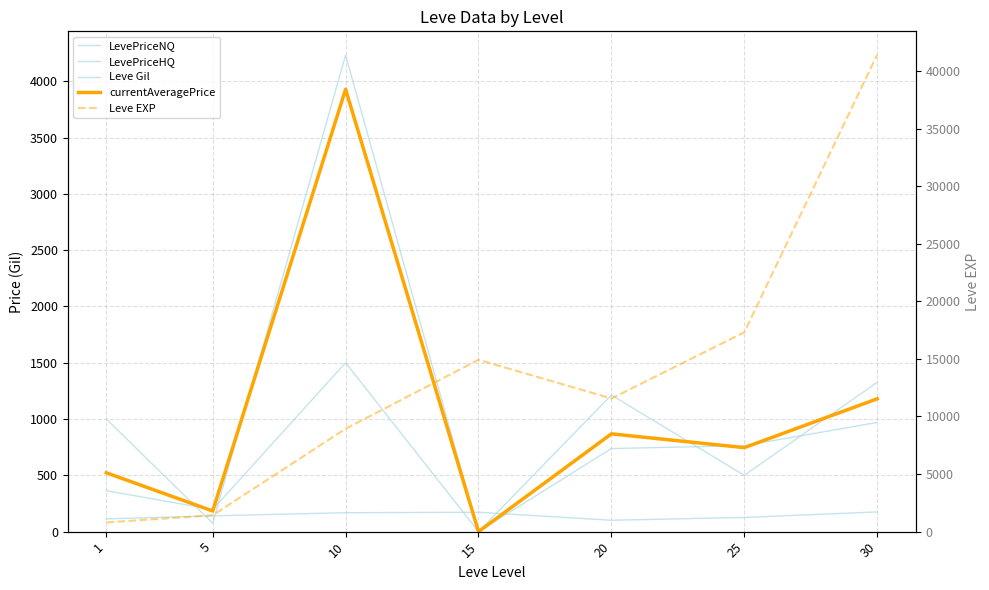

How many interior local peaks does the currentAveragePrice series have?

2